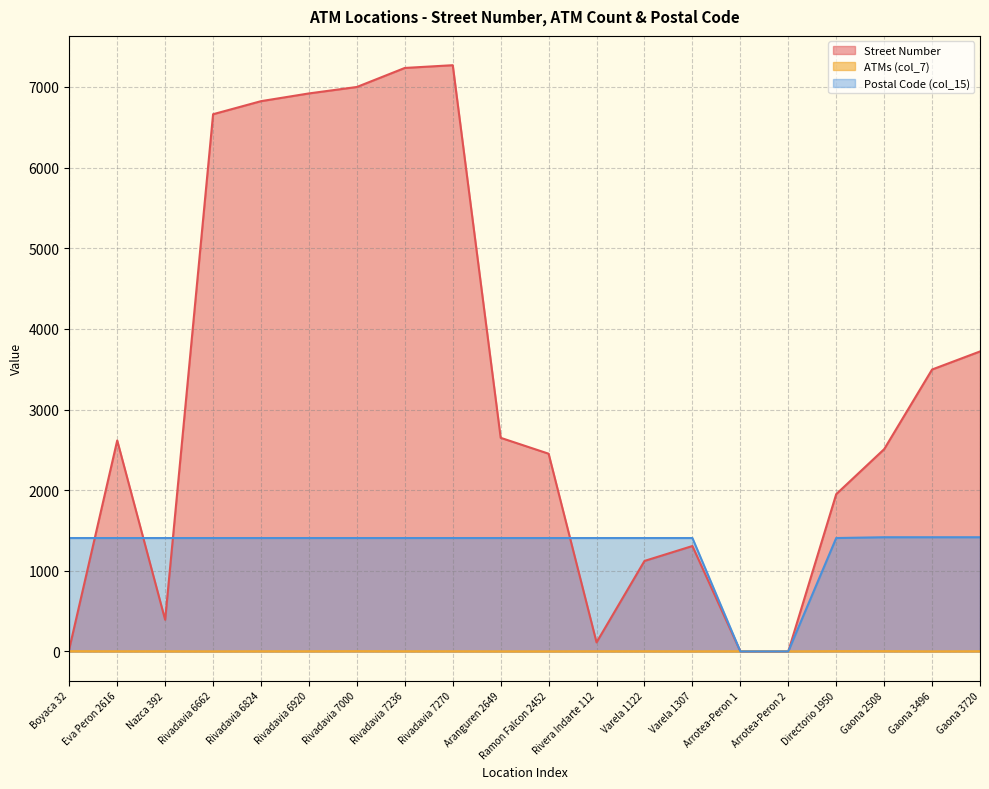

What is the maximum value shown in the chart?

7270